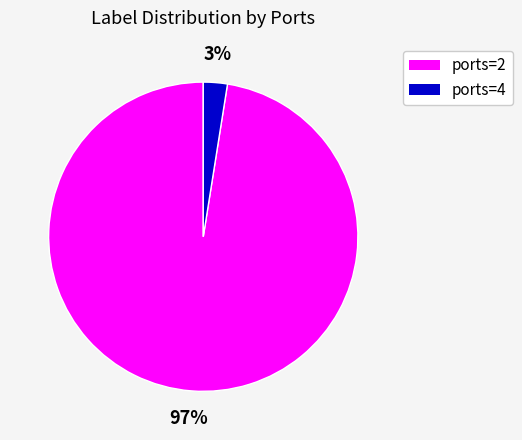

Which slice is the smallest?

ports=4